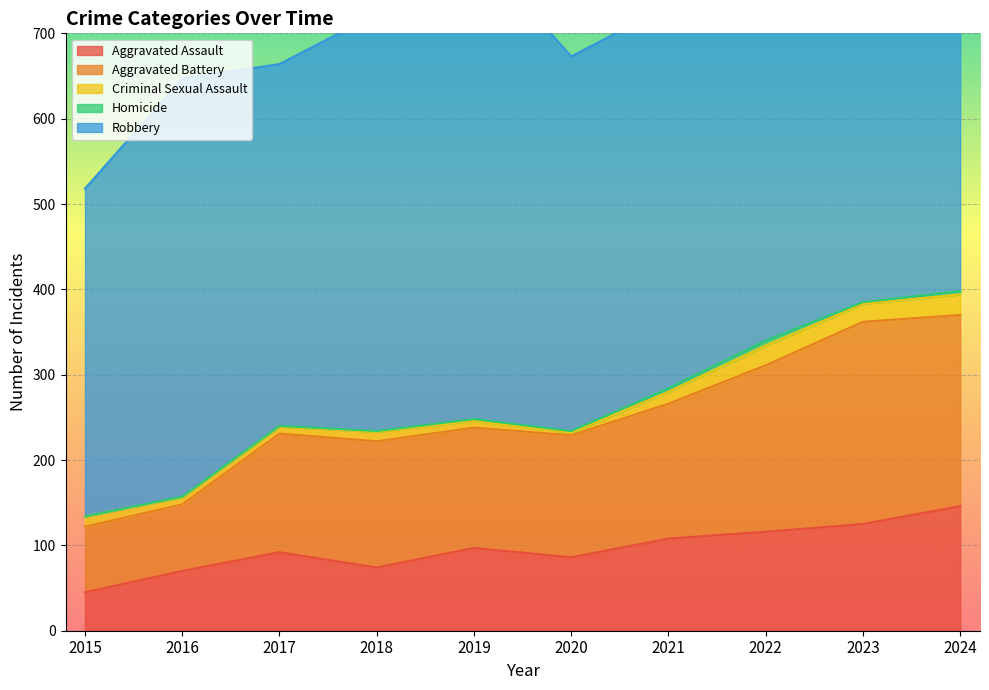

True or false: Robbery has a value of 661 at 2015.

False